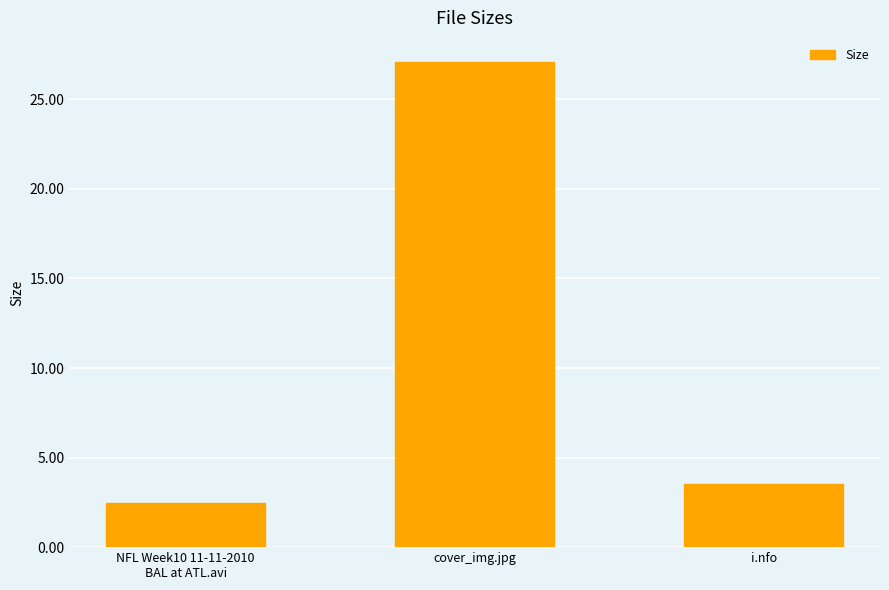

The value at cover_img.jpg is 27.1. True or false?

True